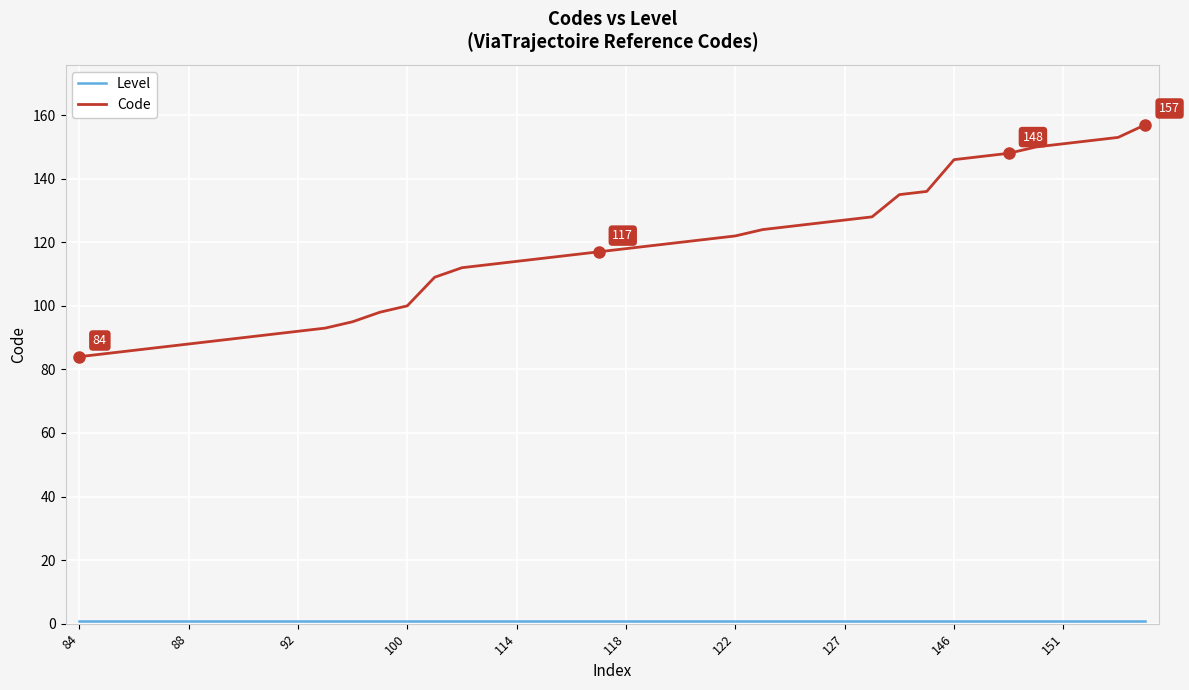

What is the maximum value shown in the chart?

157